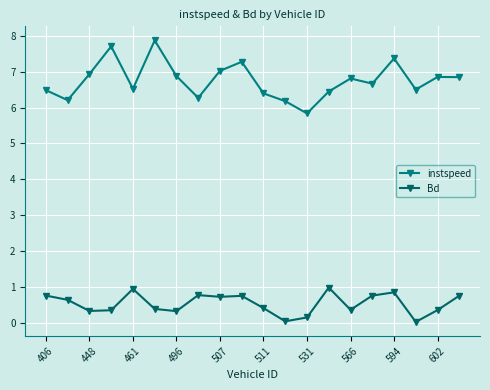

How many distinct data groups are displayed?

2